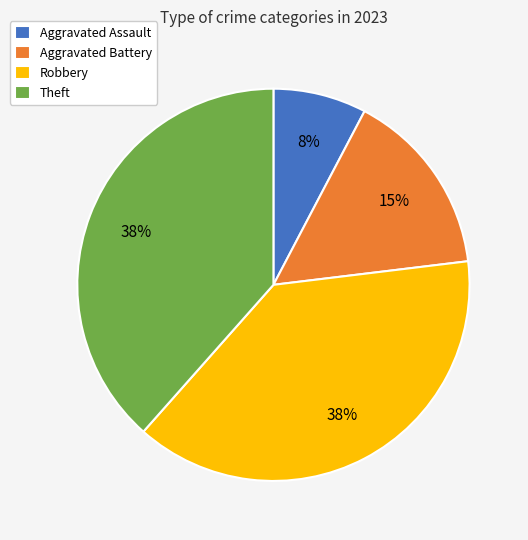

The Aggravated Battery slice represents 15% of the pie. True or false?

True